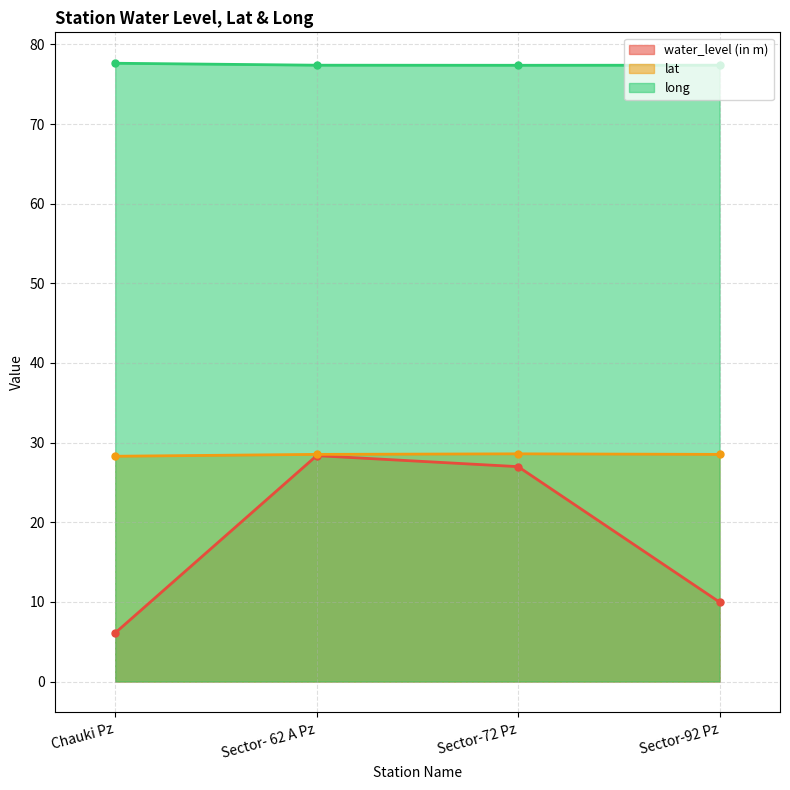

What is the label of the 1st point from the right?

Sector-92 Pz